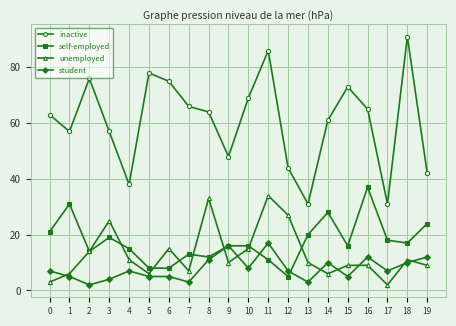

Count the number of data series in this chart.

4